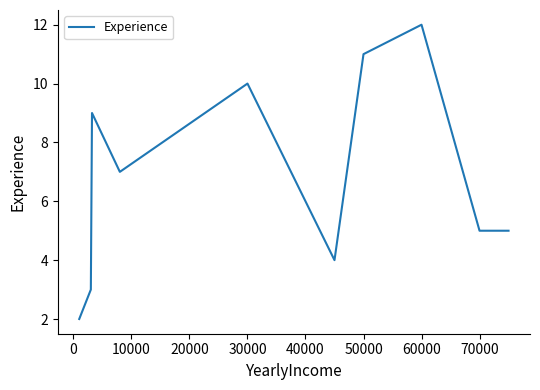

Reading left to right, extract all data points from this chart.

2	3	9	7	10	8	6	4	11	12	5	5